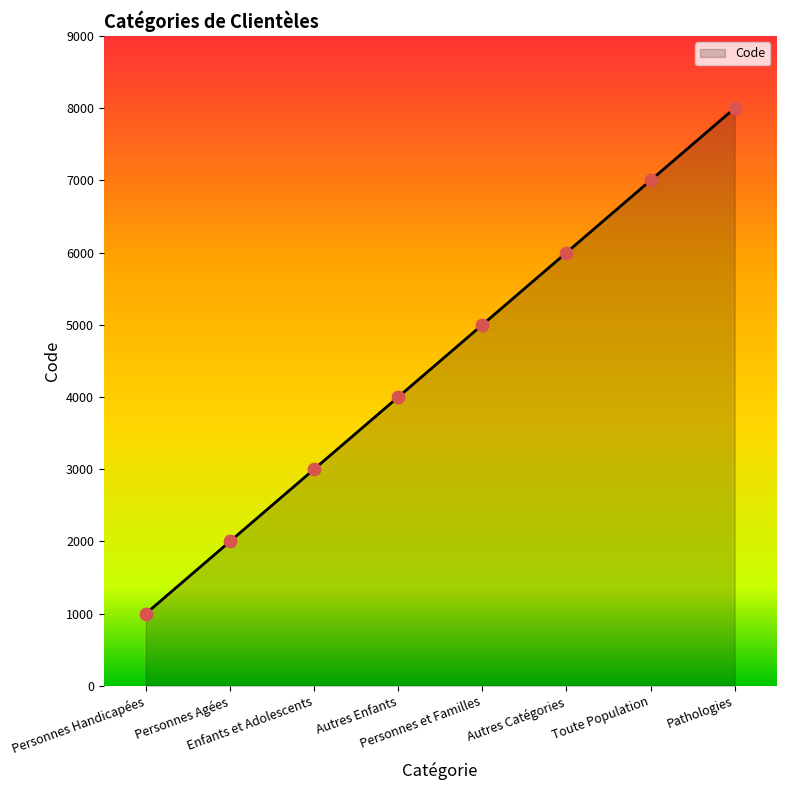

Between Personnes Agées and Autres Enfants, which is larger?

Autres Enfants